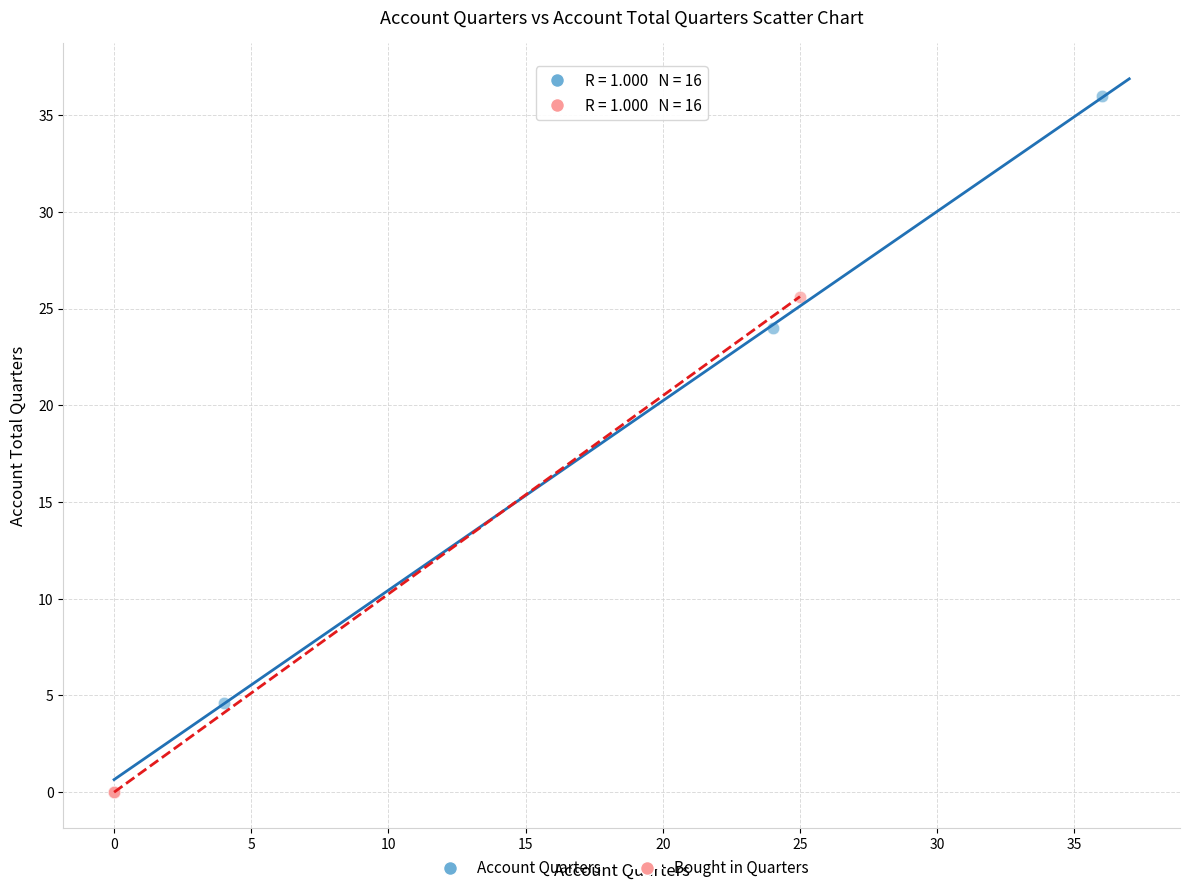

Which series contains the highest Y value?

Account Quarters